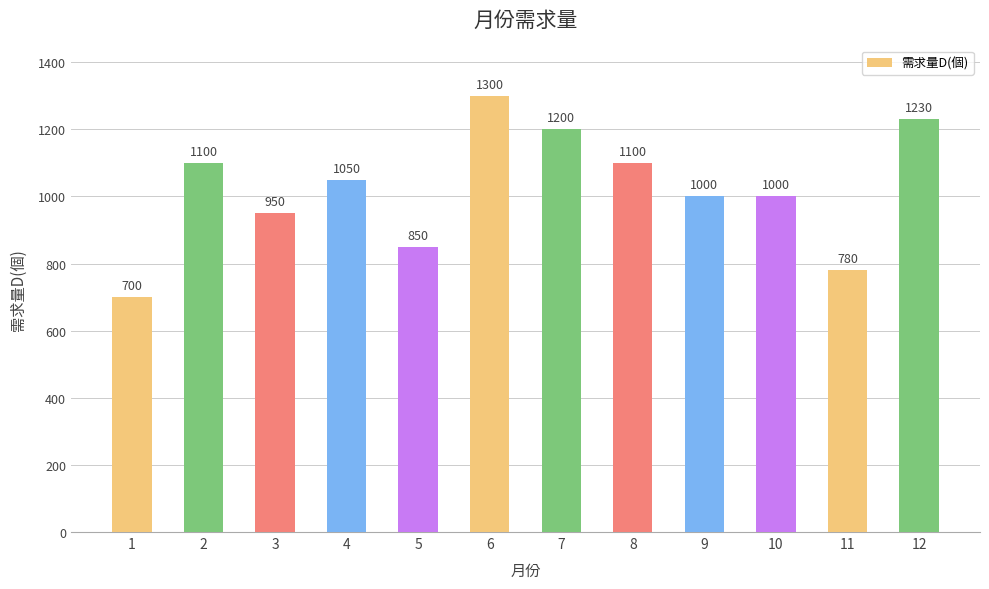

Does the chart contain stacked bars?

No